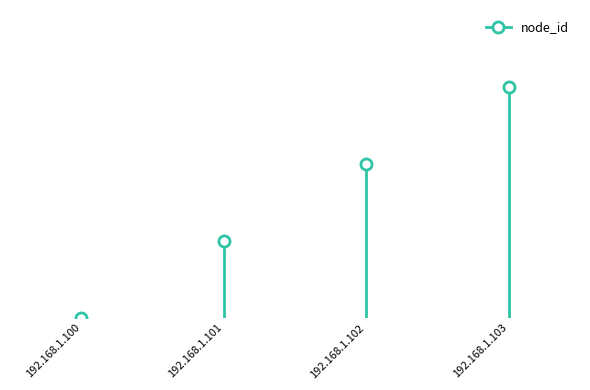

What is the difference between the maximum and minimum values?

3